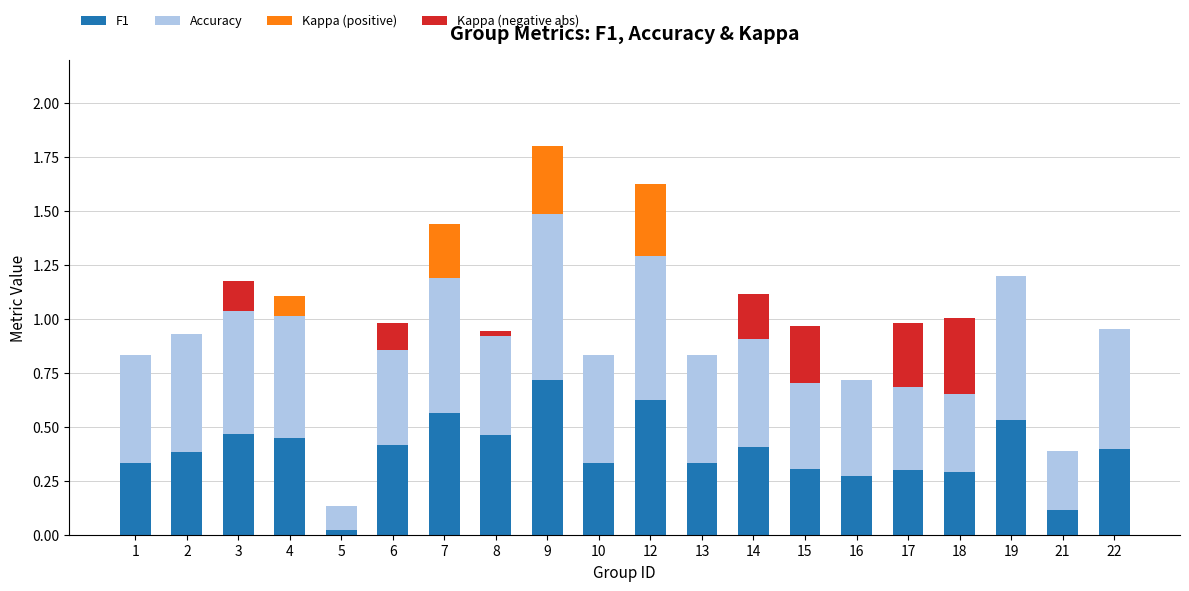

At which label does F1 reach its peak?

9